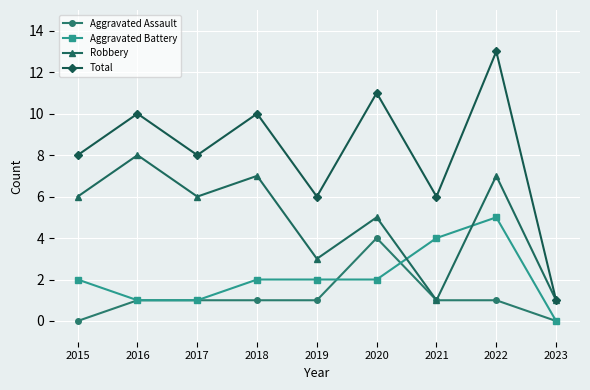

List the series in order of their peak value, highest first.

Total, Robbery, Aggravated Battery, Aggravated Assault